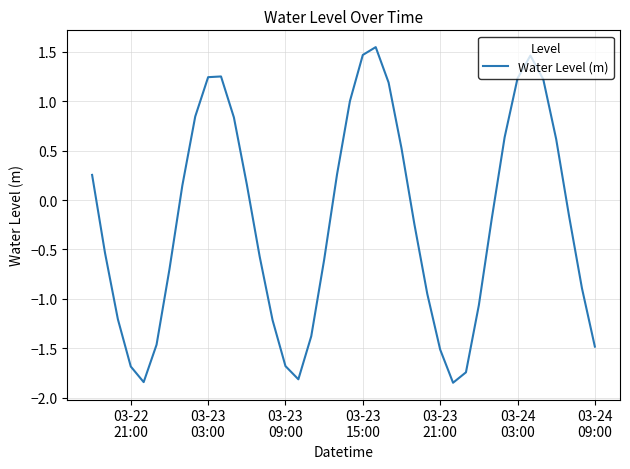

What is the difference between the maximum and minimum values?

3.4